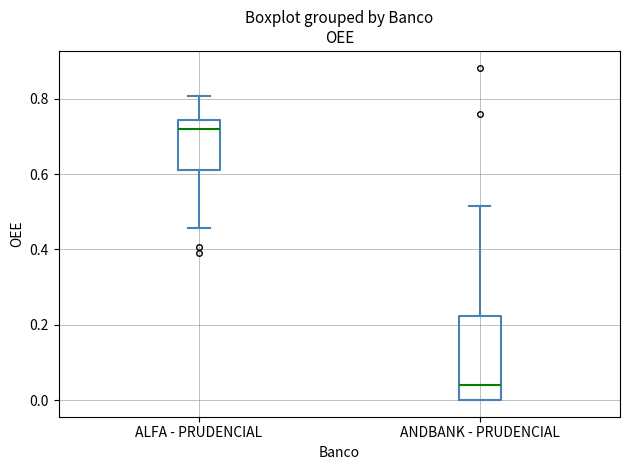

Which box has the highest median line?

ALFA - PRUDENCIAL